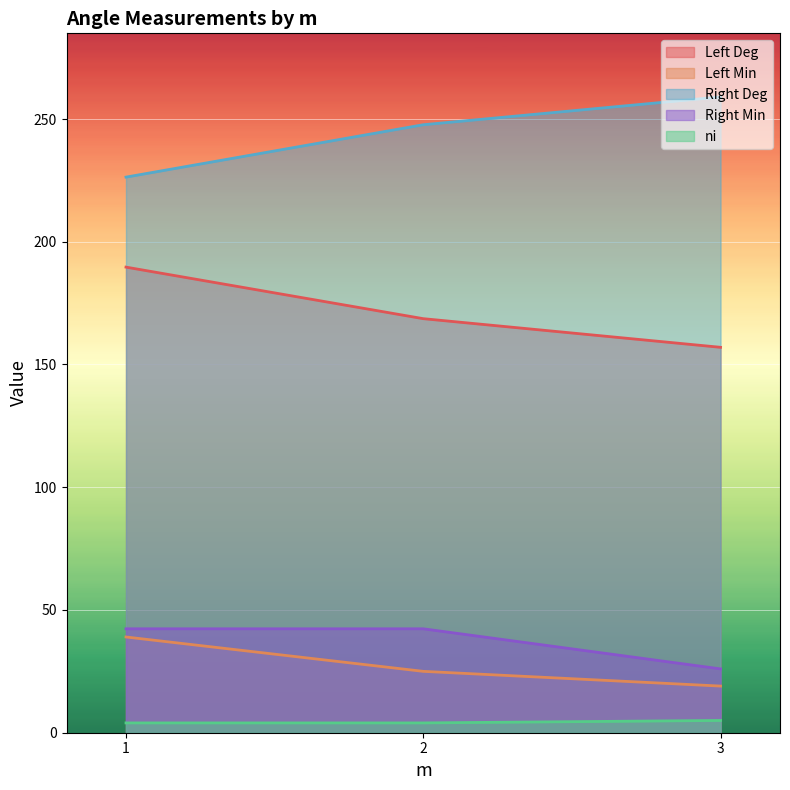

At which category does ni reach its first local valley?

1